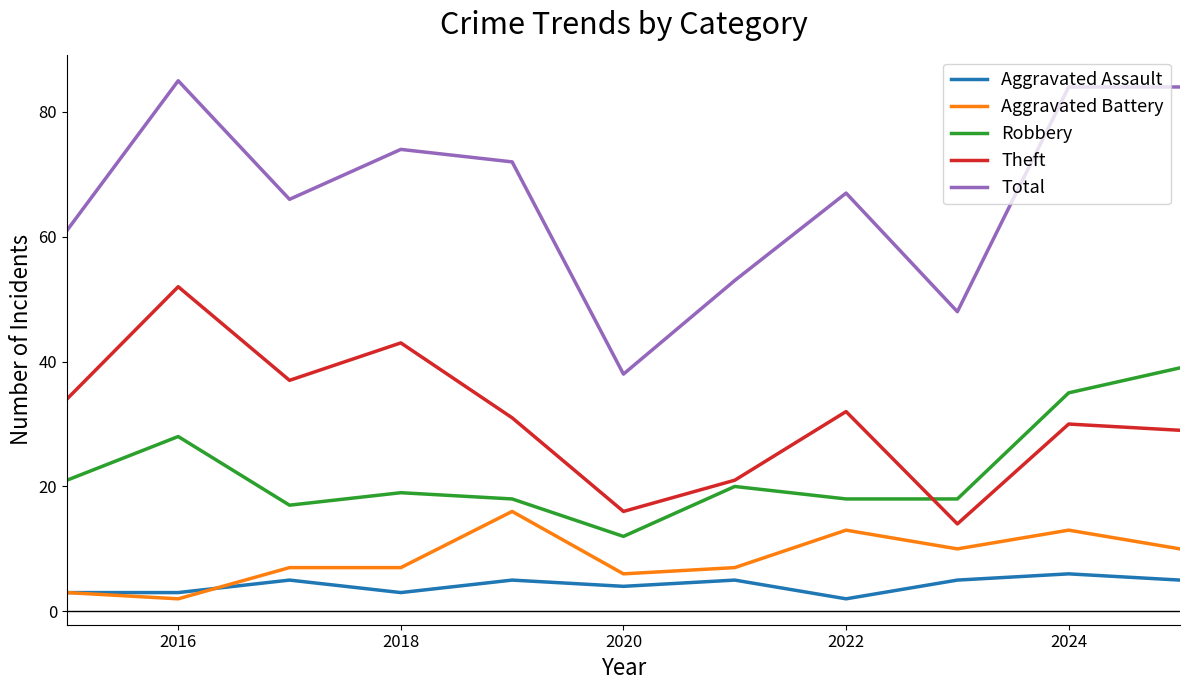

True or false: Aggravated Battery and Theft cross at least once.

False